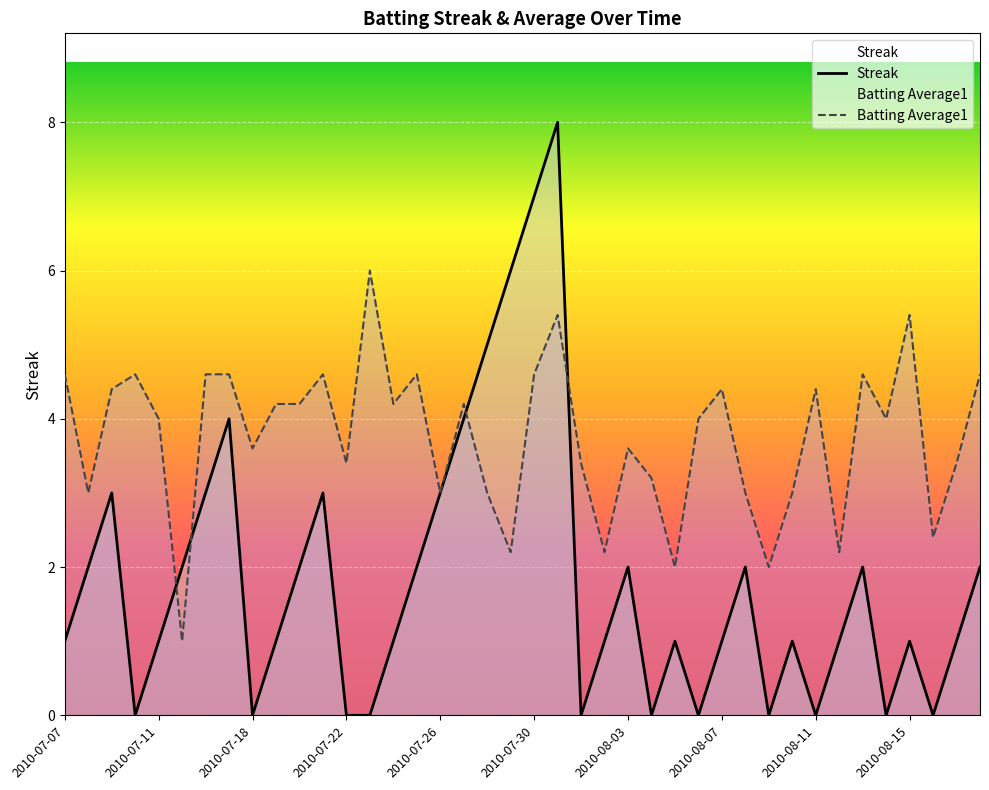

Is the value of Streak at 2010-08-03 greater than the value of Batting Average1 at 2010-08-03?

No